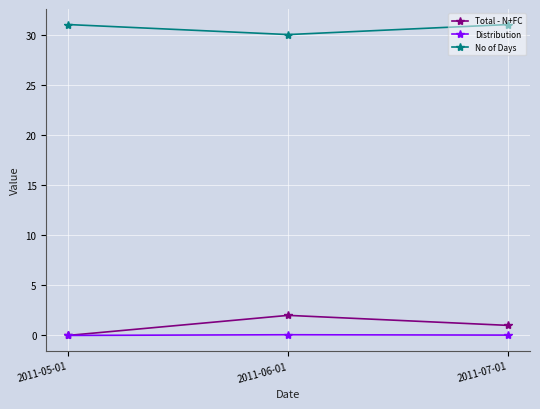

What is the maximum value shown in the chart?

31.0